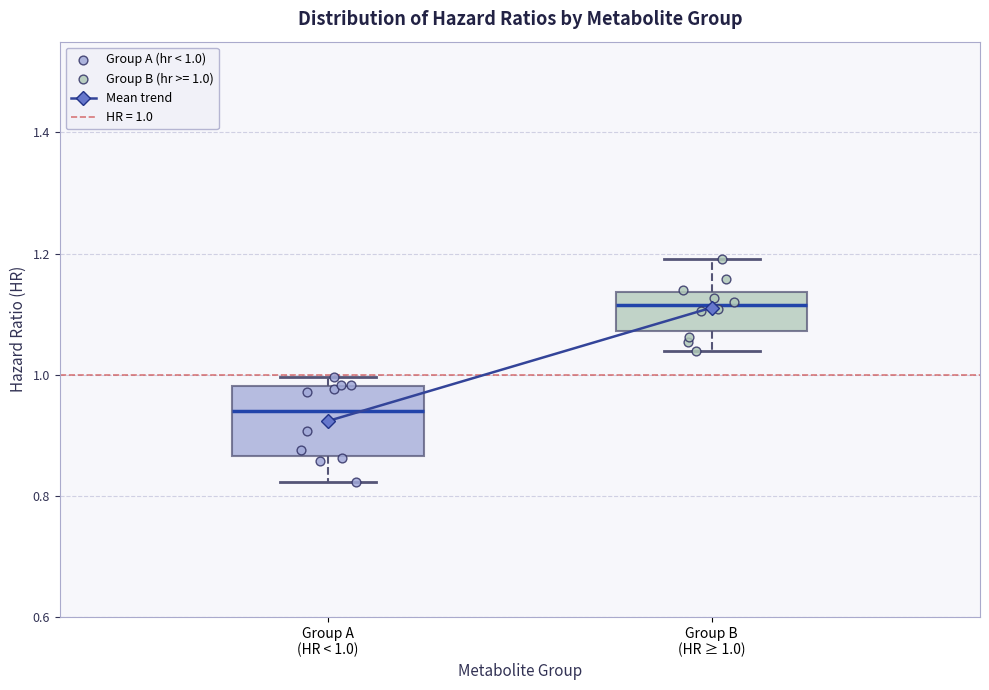

Where is the lower edge of the box for Group A (HR < 1.0) on the y-axis? The values are not printed on the chart, so give them approximately, as read against the axis.

0.86